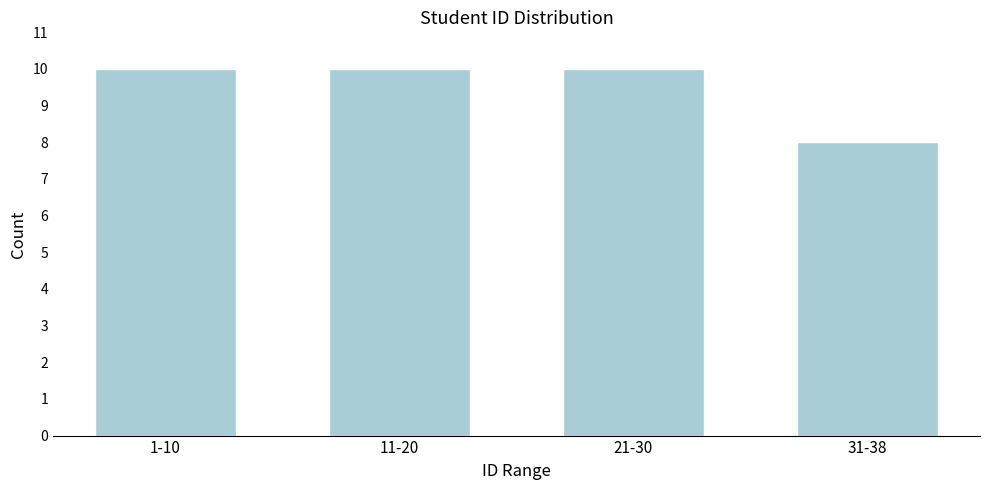

Reading left to right, what are all the values shown in this chart?

10	10	10	8